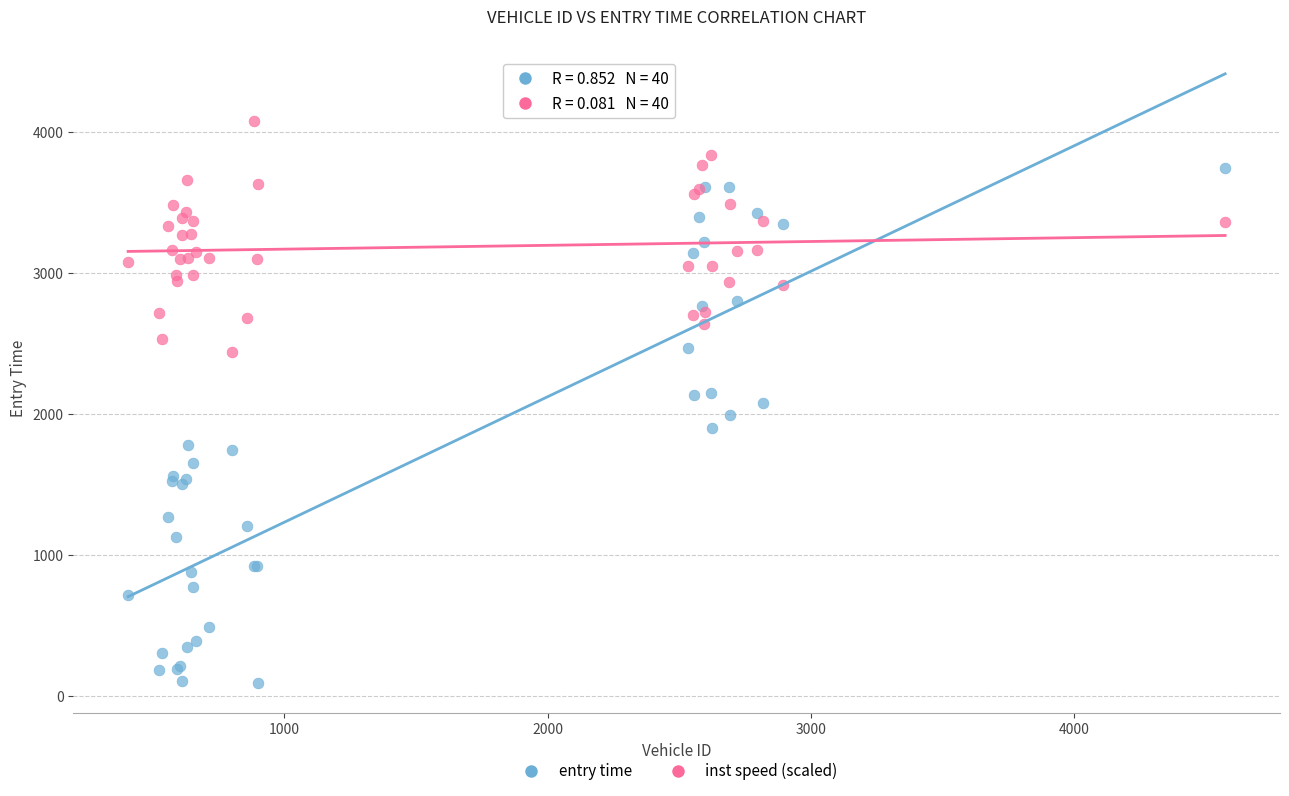

Which series has the largest Y range (max minus min)?

entry time